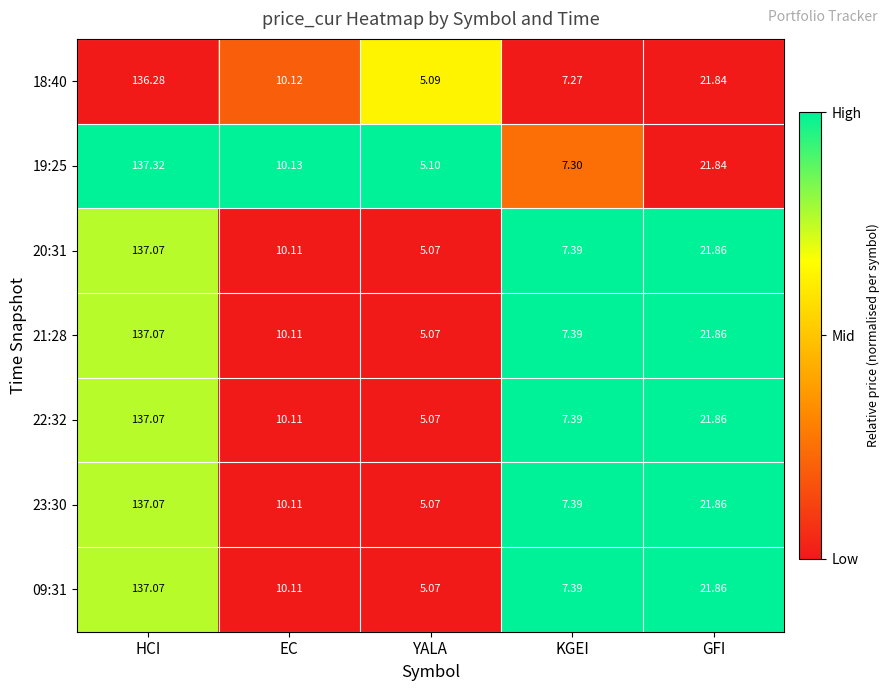

Which label corresponds to the largest value in the chart?

HCI